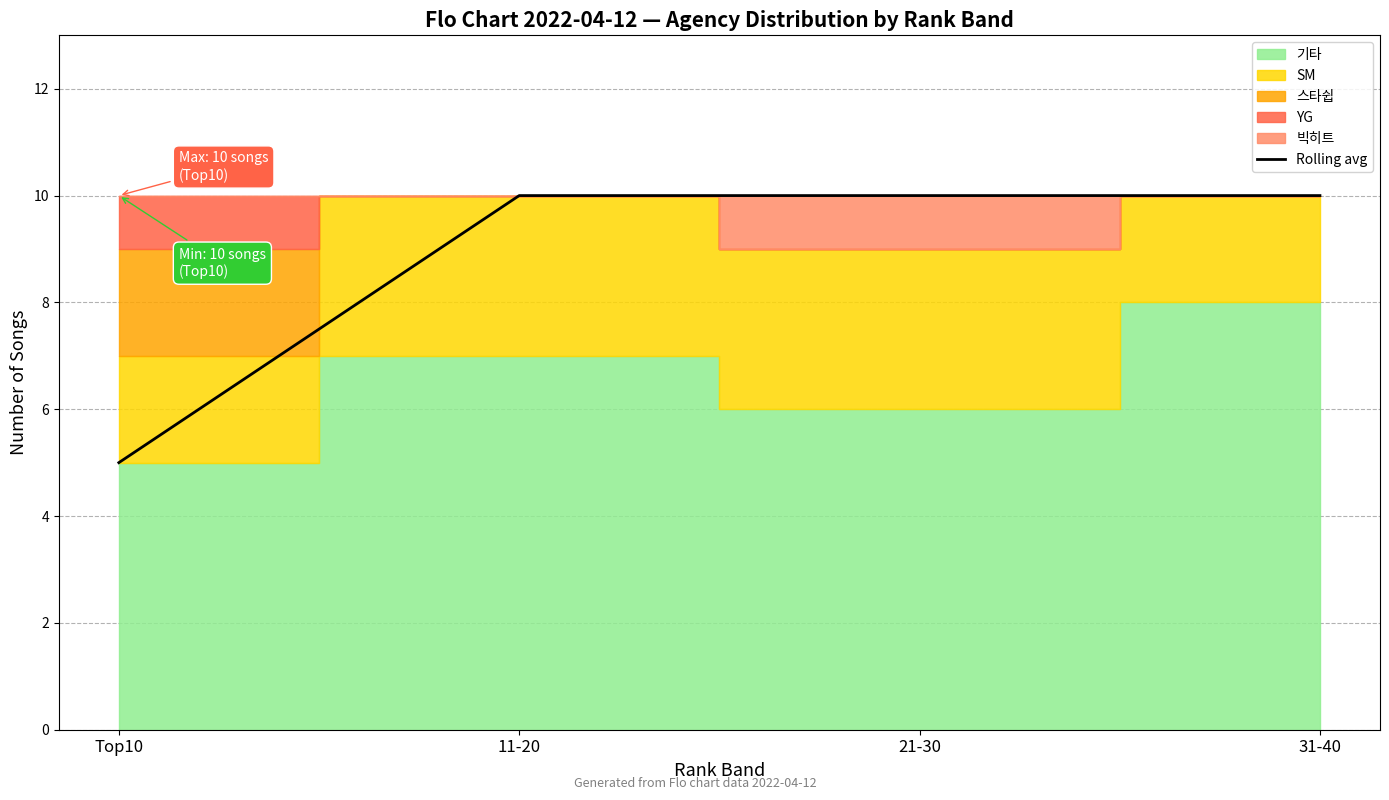

What is the maximum value shown in the chart?

10